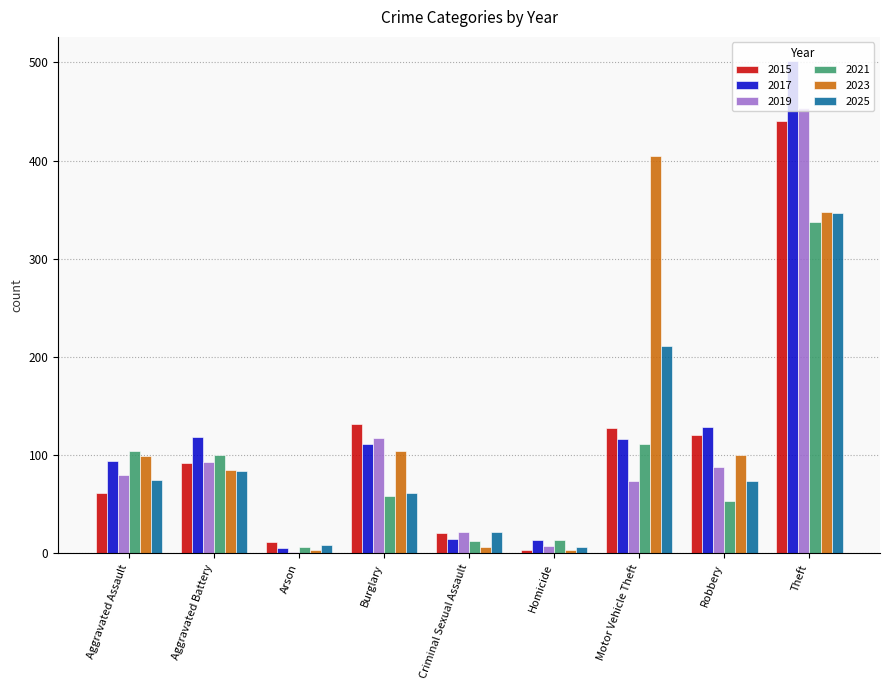

At which label does 2015 reach its peak?

Theft